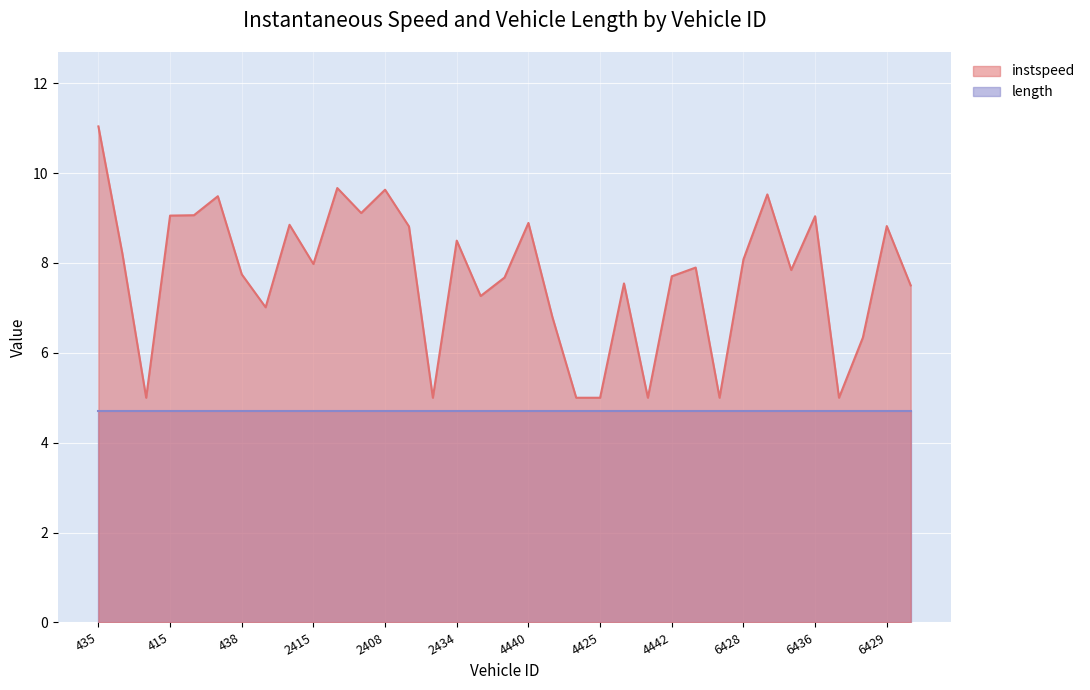

What is the difference between the maximum and minimum values?

6.0